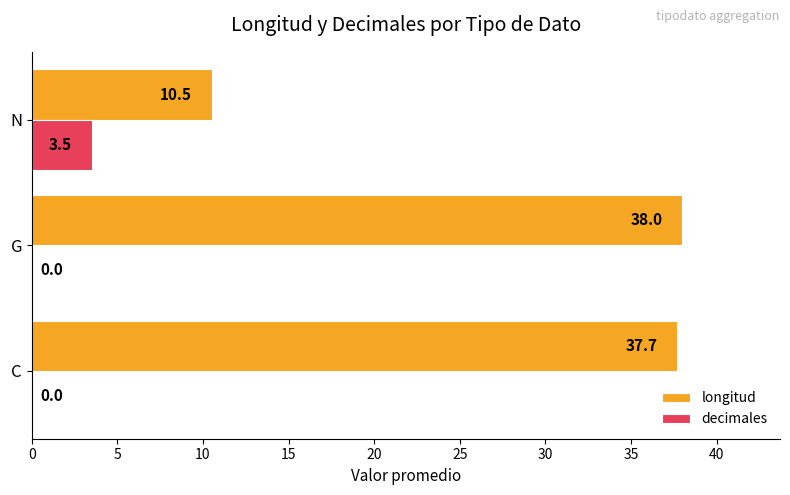

What is the highest value of the decimales series?

3.5